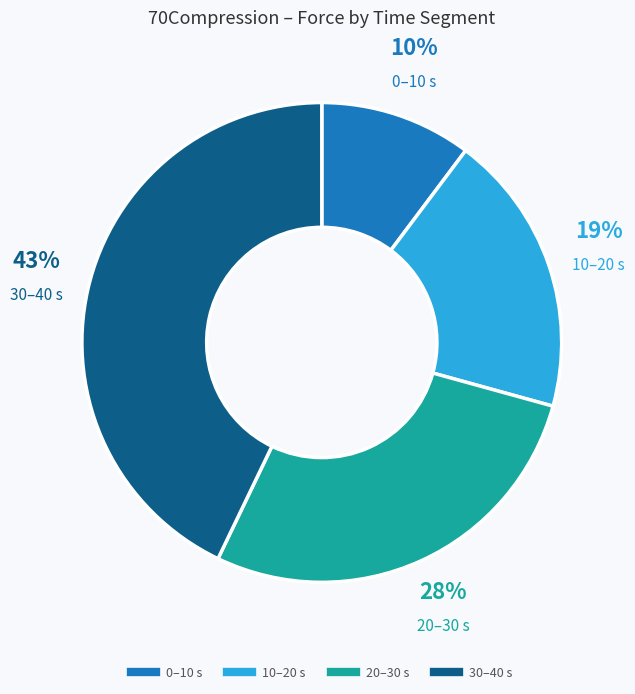

Is there any slice that represents more than half of the pie?

No